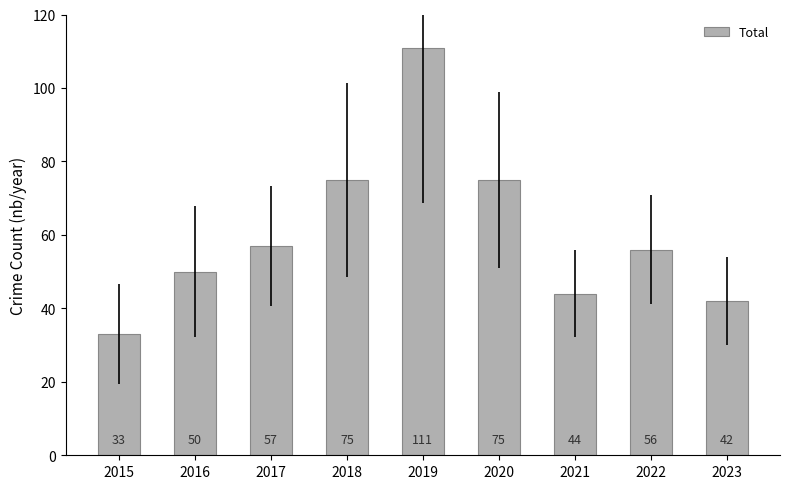

What value does the data have at 2018?

75